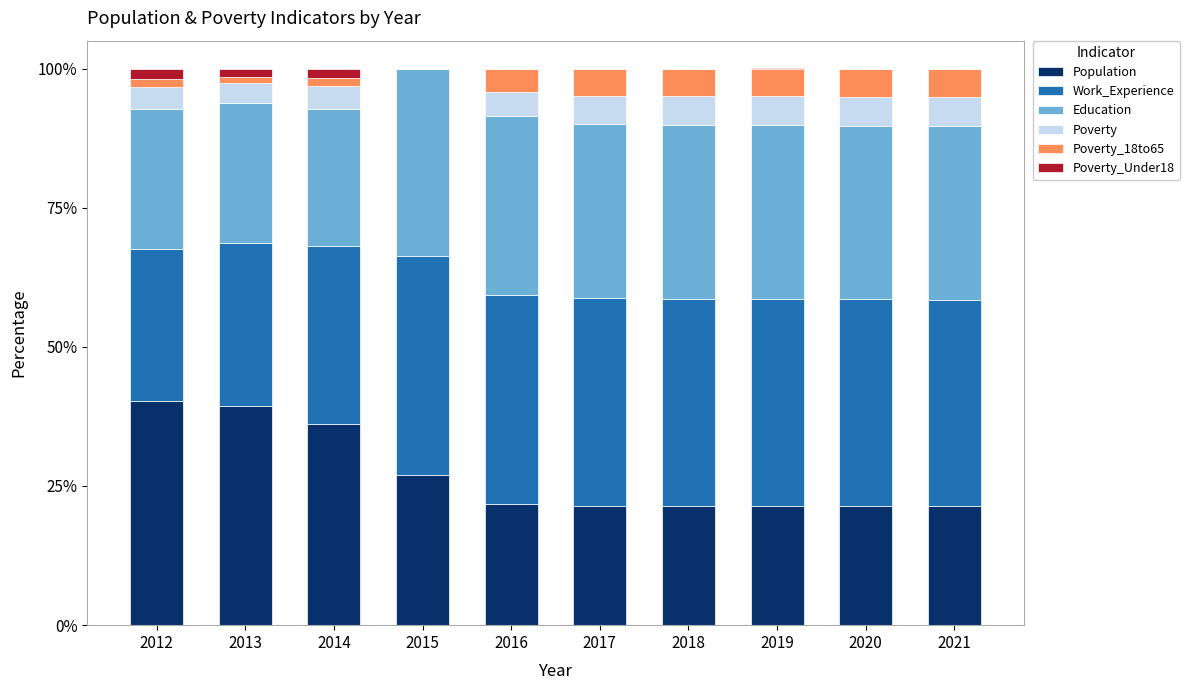

The value of Population at 2017 is 32.2. True or false?

False